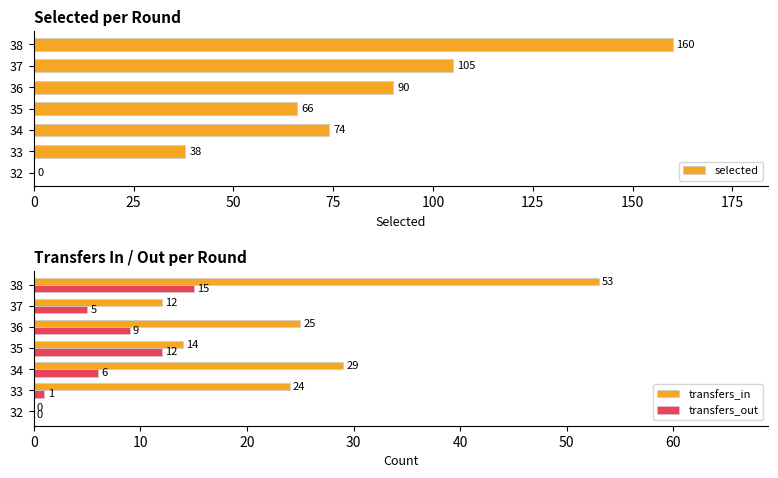

What is the value of the transfers_out bar at the 2nd from the left?

1